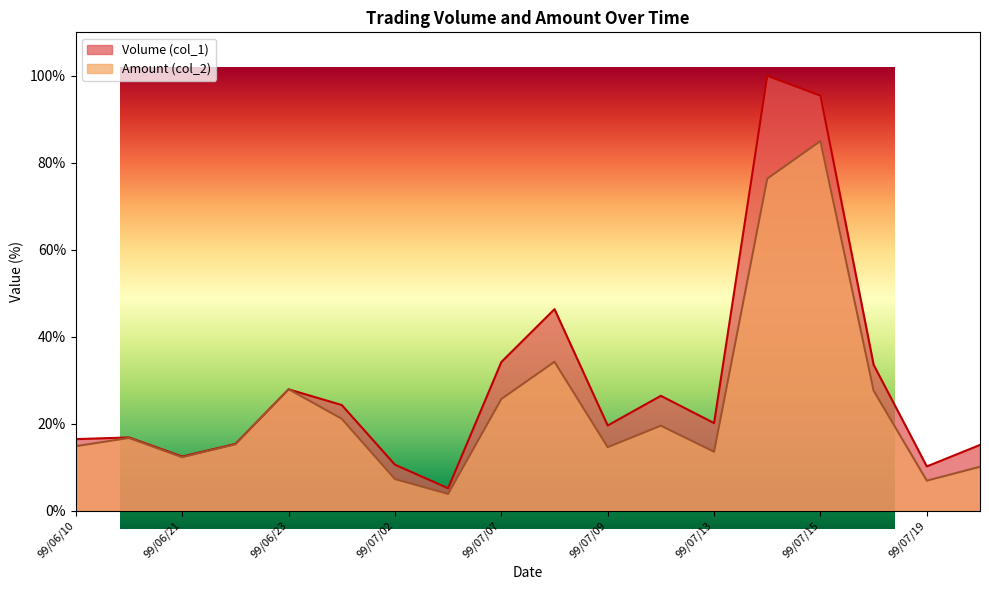

Reading left to right, transcribe all the data shown in this chart.

Volume (col_1): 16.5	16.9	12.5	15.4	27.9	24.3	10.6	5.2	34.2	46.4	19.6	26.4	20.2	100.0	95.5	33.6	10.2	15.1
Amount (col_2): 14.9	16.7	12.3	15.3	28.0	21.2	7.3	3.9	25.7	34.3	14.6	19.6	13.6	76.4	85.0	27.6	6.9	10.1